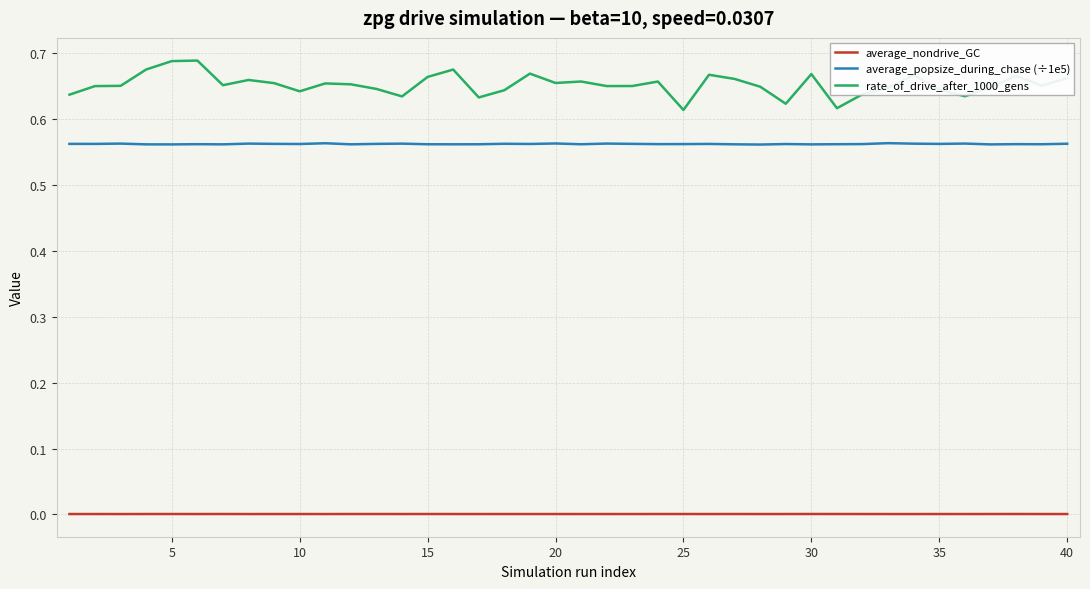

Which series has the largest total across all categories?

rate_of_drive_after_1000_gens